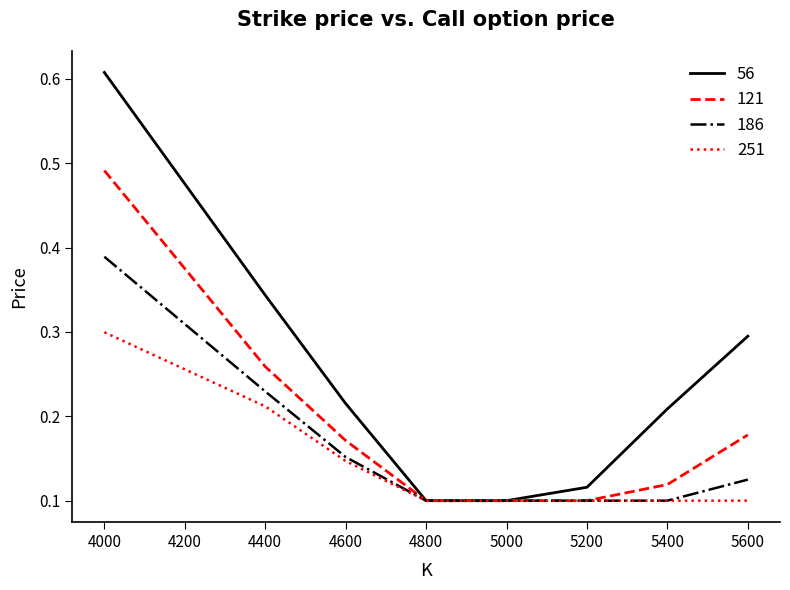

What is the total value across all series at 5600?

0.7